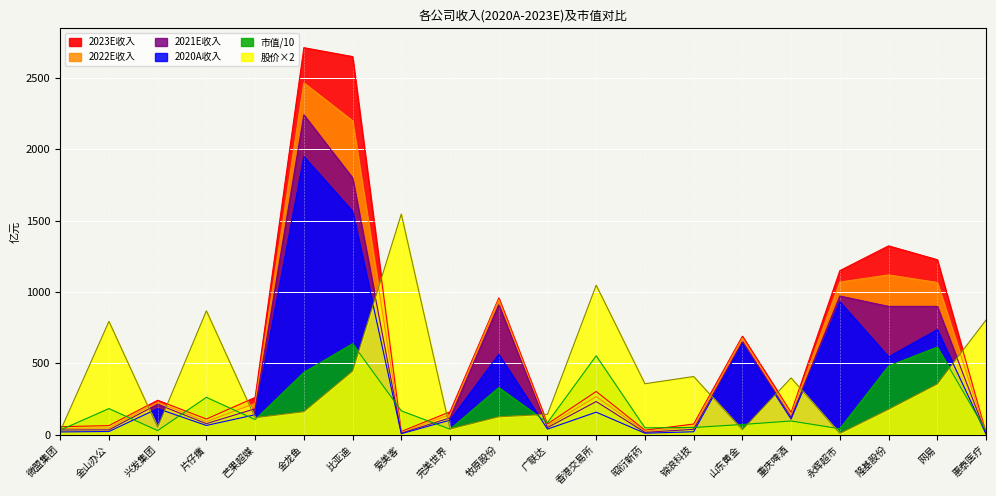

What is the sum of all 2023E收入 values?

12284.9